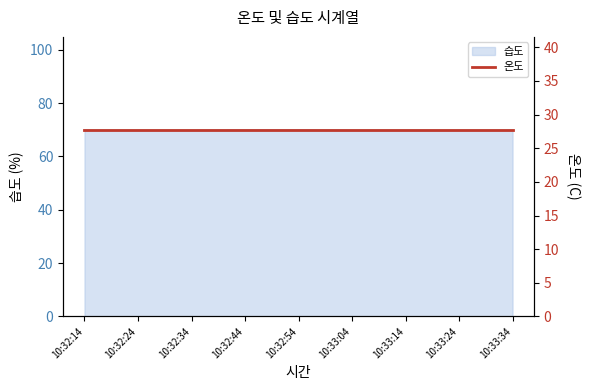

What is the label of the 5th point from the left?

10:32:54